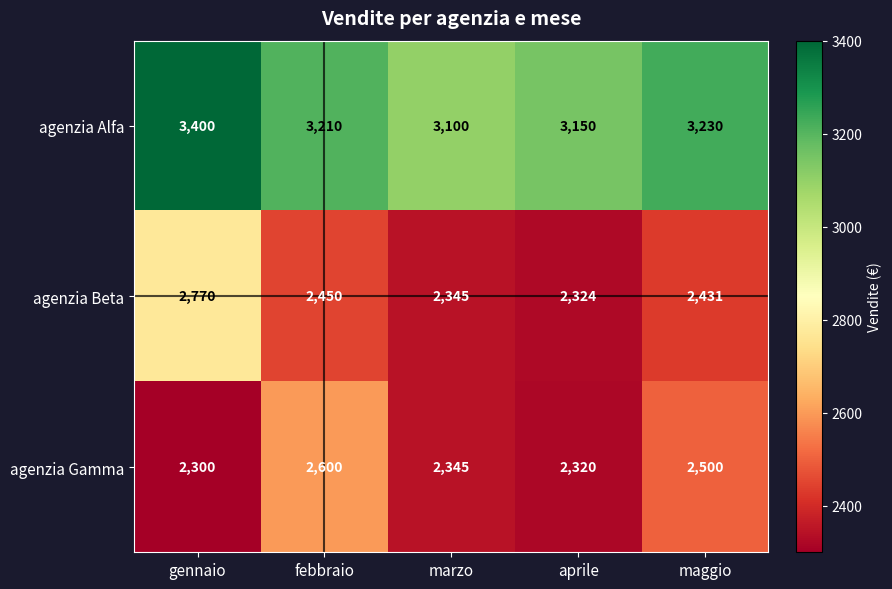

What is the lowest value of the agenzia Alfa series?

3100